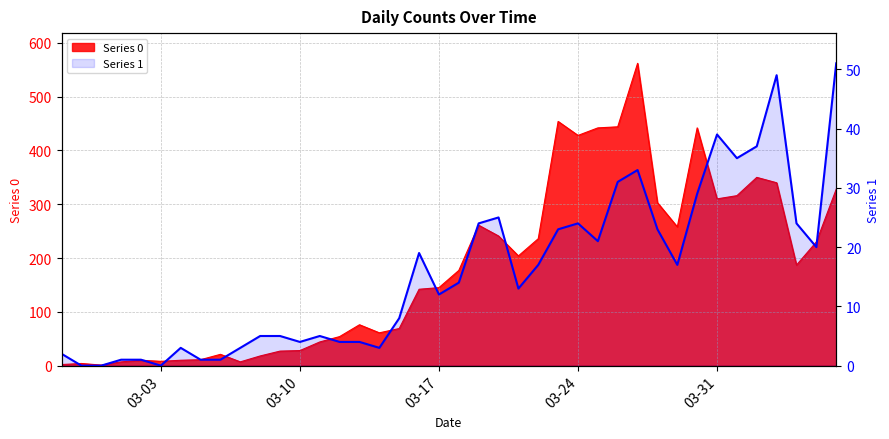

The value at 9 is 1. True or false?

False